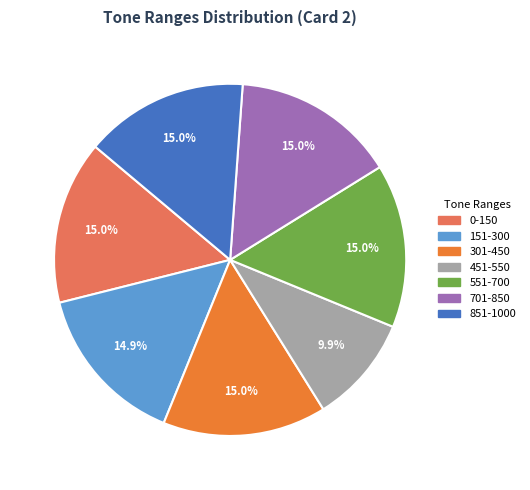

Which slice is the smallest?

451-550